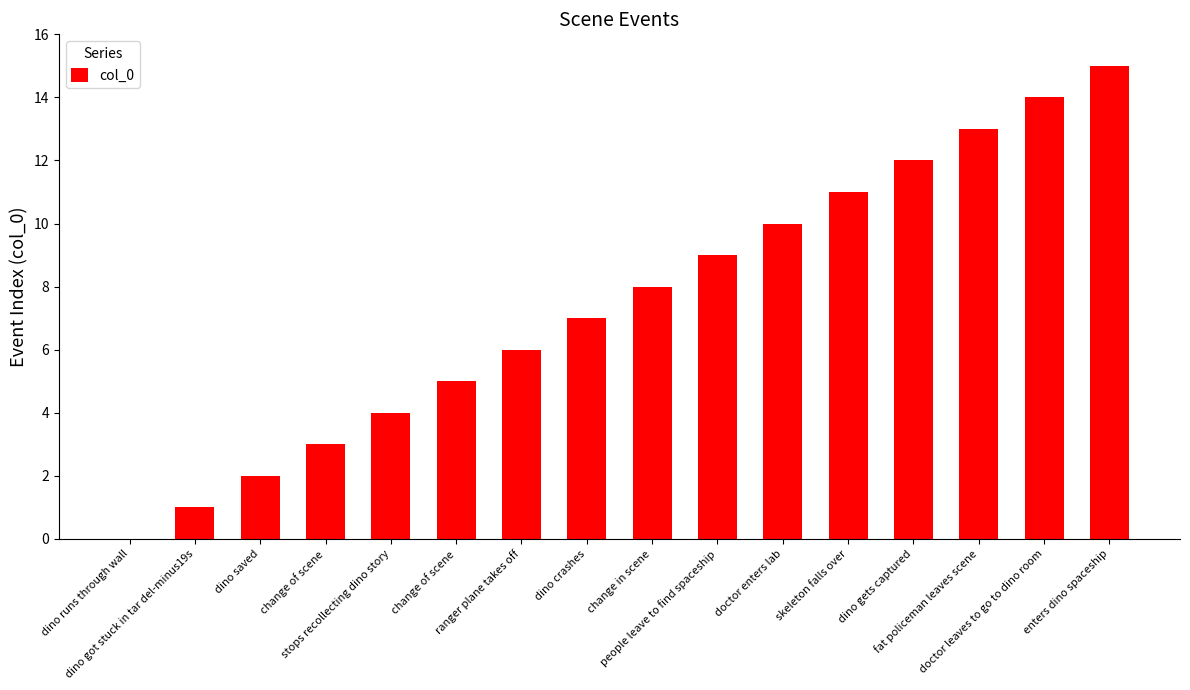

Read the value at people leave to find spaceship, to the nearest 5.

10